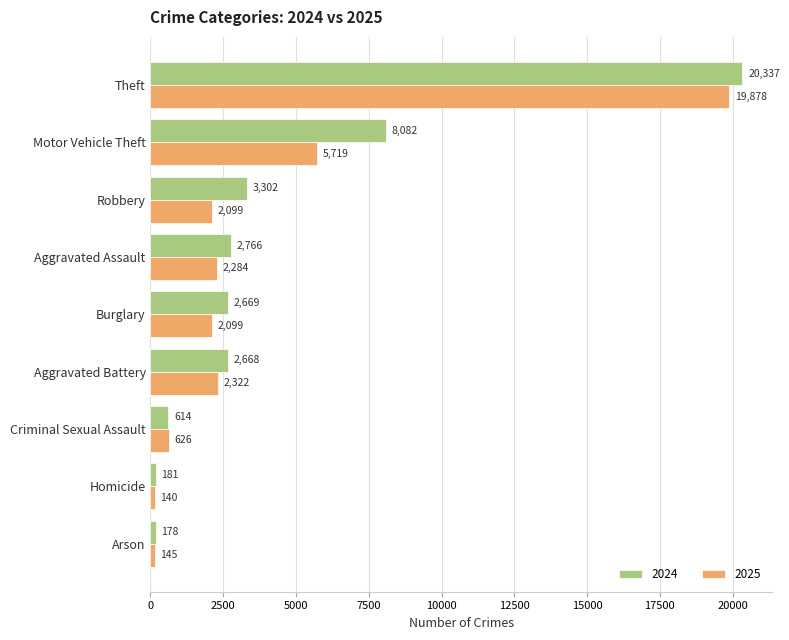

The value of 2025 at Motor Vehicle Theft is 9974. True or false?

False